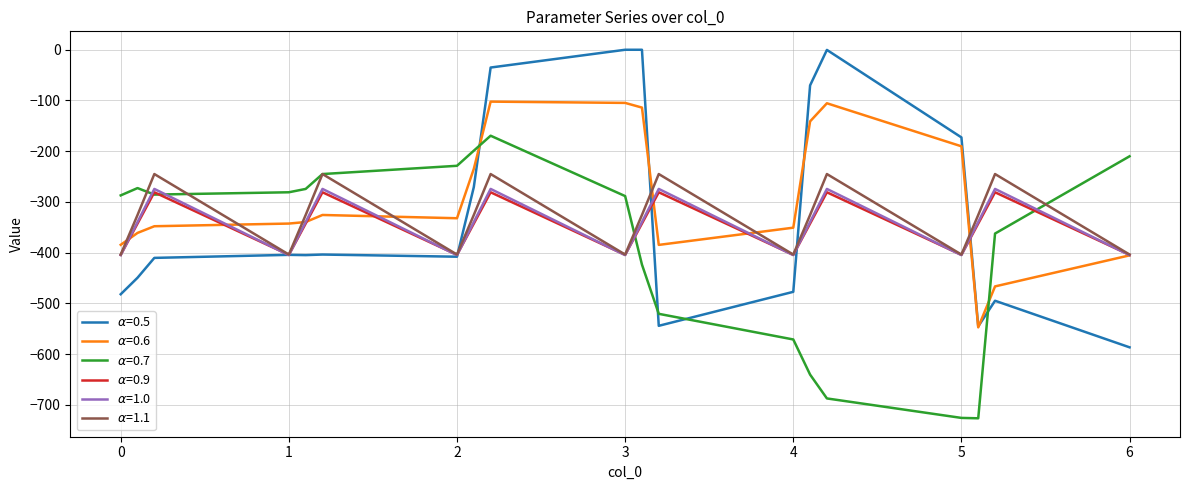

What are all the series names shown in the legend?

$\alpha$=0.5, $\alpha$=0.6, $\alpha$=0.7, $\alpha$=0.9, $\alpha$=1.0, $\alpha$=1.1